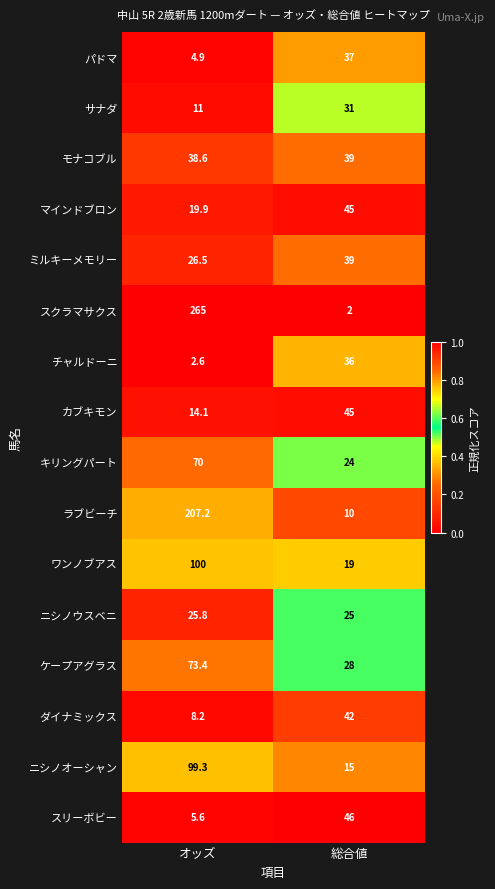

Which category has the lowest value across all series?

総合値